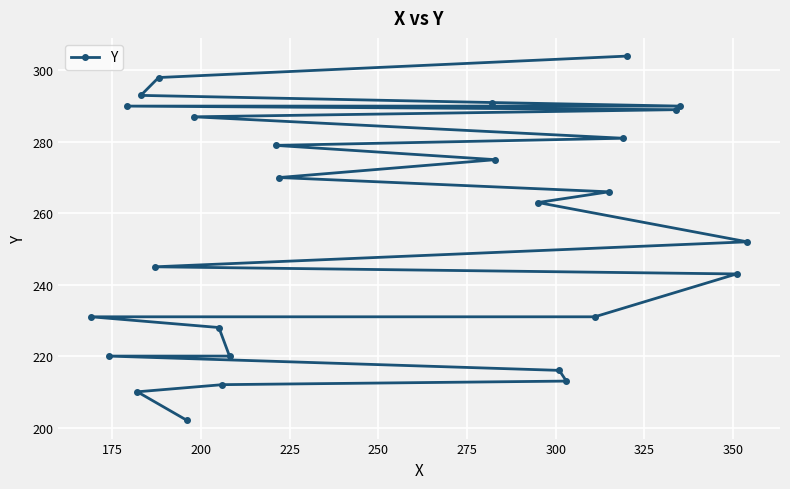

What is the smallest value displayed?

202